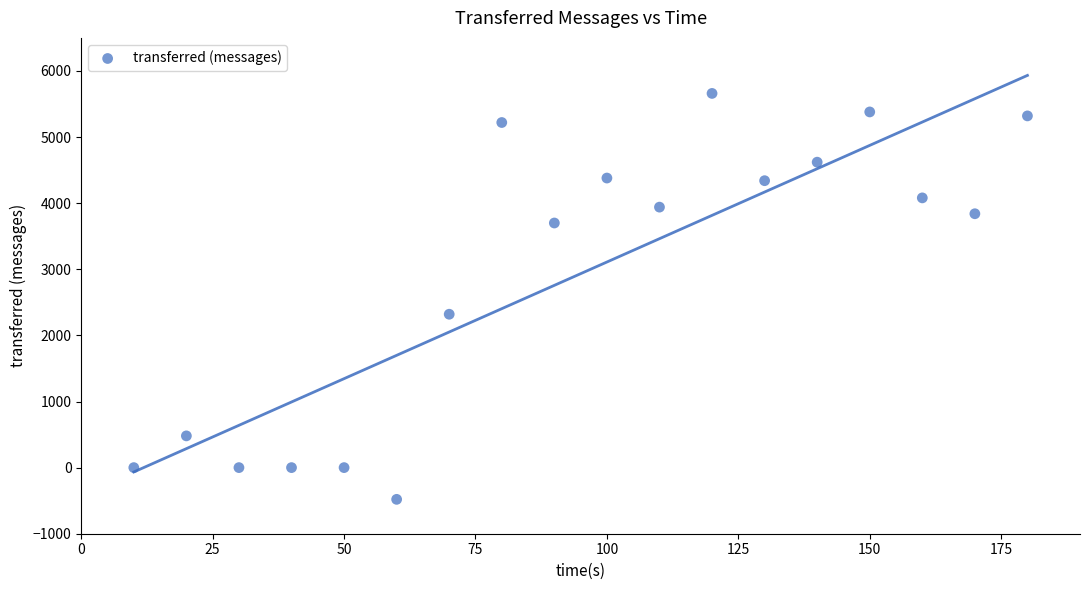

What Y value in the scatter plot is closest to 2590?

2320